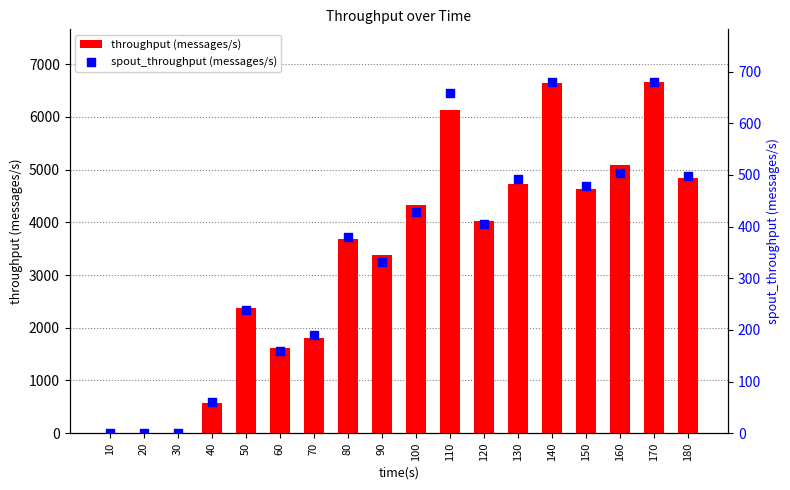

Which series contains the highest Y value?

throughput (messages/s)